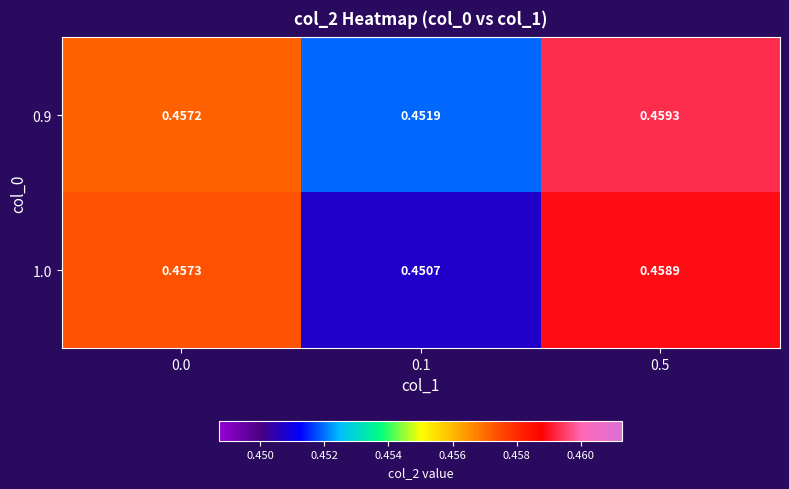

Is the value of 0.9 at 0.0 greater than the value of 1.0 at 0.5?

No